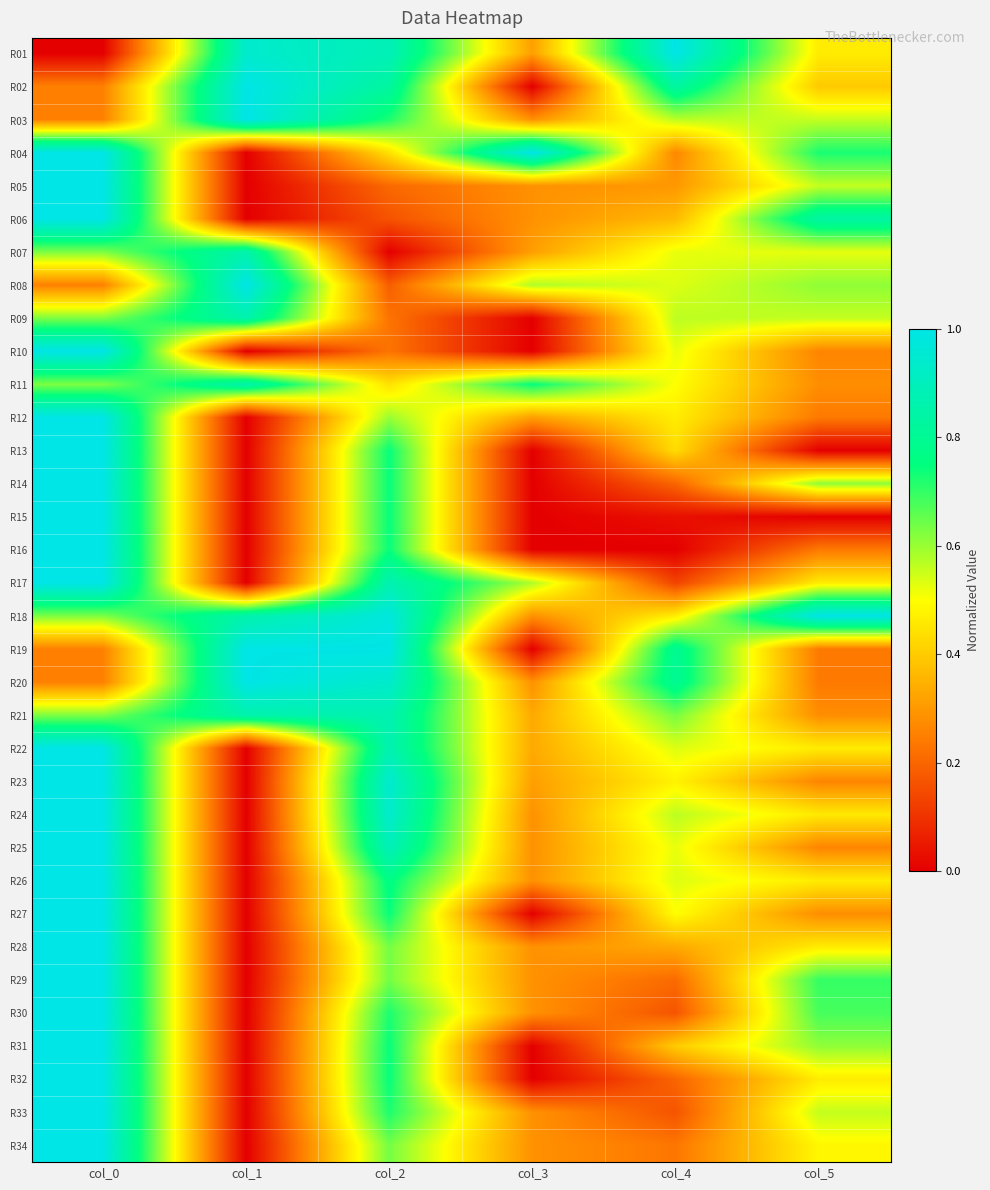

Reading left to right, what are all the values shown in this chart?

R01: col_0=0.0	col_1=0.9	col_2=0.9	col_3=0.3	col_4=1.0	col_5=0.5
R02: col_0=0.3	col_1=1.0	col_2=0.8	col_3=0.0	col_4=0.8	col_5=0.4
R03: col_0=0.3	col_1=1.0	col_2=0.7	col_3=0.3	col_4=0.6	col_5=0.6
R04: col_0=1.0	col_1=0.0	col_2=0.4	col_3=1.0	col_4=0.3	col_5=0.7
R05: col_0=1.0	col_1=0.0	col_2=0.2	col_3=0.3	col_4=0.3	col_5=0.6
R06: col_0=1.0	col_1=0.0	col_2=0.2	col_3=0.3	col_4=0.4	col_5=0.8
R07: col_0=0.6	col_1=0.9	col_2=0.0	col_3=0.3	col_4=0.5	col_5=0.5
R08: col_0=0.3	col_1=1.0	col_2=0.2	col_3=0.6	col_4=0.5	col_5=0.6
R09: col_0=0.6	col_1=0.9	col_2=0.2	col_3=0.0	col_4=0.6	col_5=0.6
R10: col_0=1.0	col_1=0.0	col_2=0.2	col_3=0.0	col_4=0.5	col_5=0.3
R11: col_0=0.6	col_1=0.9	col_2=0.4	col_3=0.7	col_4=0.5	col_5=0.3
R12: col_0=1.0	col_1=0.0	col_2=0.6	col_3=0.3	col_4=0.5	col_5=0.2
R13: col_0=1.0	col_1=0.0	col_2=0.7	col_3=0.0	col_4=0.4	col_5=0.0
R14: col_0=1.0	col_1=0.0	col_2=0.7	col_3=0.0	col_4=0.2	col_5=0.6
R15: col_0=1.0	col_1=0.0	col_2=0.7	col_3=0.0	col_4=0.0	col_5=0.0
R16: col_0=1.0	col_1=0.0	col_2=0.7	col_3=0.0	col_4=0.0	col_5=0.2
R17: col_0=1.0	col_1=0.0	col_2=0.9	col_3=0.6	col_4=0.1	col_5=0.5
R18: col_0=0.6	col_1=0.9	col_2=1.0	col_3=0.3	col_4=0.5	col_5=1.0
R19: col_0=0.3	col_1=1.0	col_2=1.0	col_3=0.0	col_4=0.8	col_5=0.2
R20: col_0=0.3	col_1=1.0	col_2=0.9	col_3=0.3	col_4=0.8	col_5=0.2
R21: col_0=0.6	col_1=0.9	col_2=0.9	col_3=0.3	col_4=0.6	col_5=0.3
R22: col_0=1.0	col_1=0.0	col_2=0.9	col_3=0.3	col_4=0.5	col_5=0.5
R23: col_0=1.0	col_1=0.0	col_2=0.9	col_3=0.3	col_4=0.5	col_5=0.3
R24: col_0=1.0	col_1=0.0	col_2=0.9	col_3=0.3	col_4=0.6	col_5=0.5
R25: col_0=1.0	col_1=0.0	col_2=0.9	col_3=0.3	col_4=0.5	col_5=0.3
R26: col_0=1.0	col_1=0.0	col_2=0.8	col_3=0.3	col_4=0.5	col_5=0.5
R27: col_0=1.0	col_1=0.0	col_2=0.7	col_3=0.0	col_4=0.5	col_5=0.3
R28: col_0=1.0	col_1=0.0	col_2=0.6	col_3=0.3	col_4=0.3	col_5=0.5
R29: col_0=1.0	col_1=0.0	col_2=0.6	col_3=0.3	col_4=0.2	col_5=0.7
R30: col_0=1.0	col_1=0.0	col_2=0.7	col_3=0.3	col_4=0.2	col_5=0.7
R31: col_0=1.0	col_1=0.0	col_2=0.7	col_3=0.0	col_4=0.4	col_5=0.6
R32: col_0=1.0	col_1=0.0	col_2=0.7	col_3=0.0	col_4=0.2	col_5=0.5
R33: col_0=1.0	col_1=0.0	col_2=0.7	col_3=0.3	col_4=0.2	col_5=0.6
R34: col_0=1.0	col_1=0.0	col_2=0.6	col_3=0.3	col_4=0.2	col_5=0.5